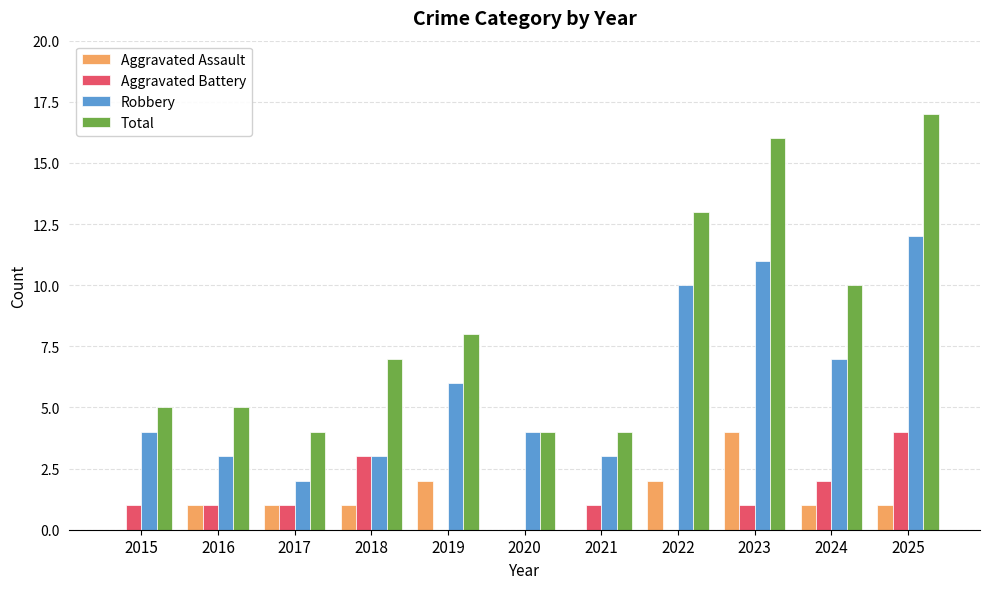

At which category does the chart reach its peak across all series?

2025